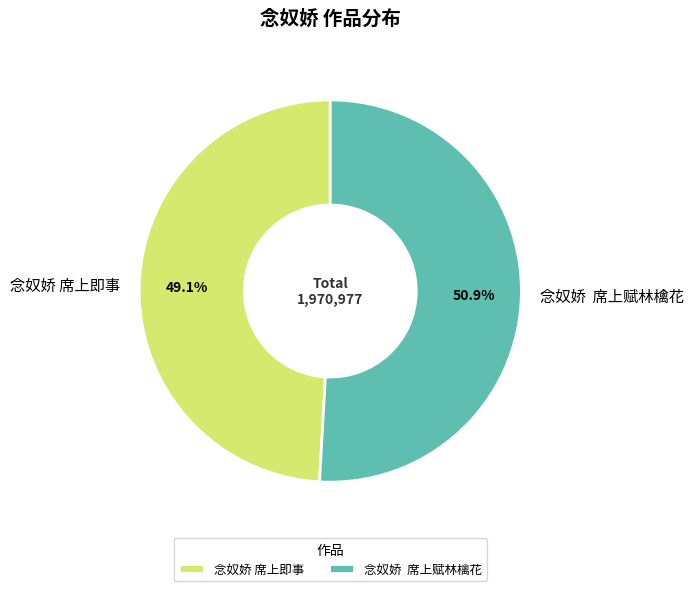

Rank the categories by value from lowest to highest.

念奴娇 席上即事, 念奴娇 席上赋林檎花